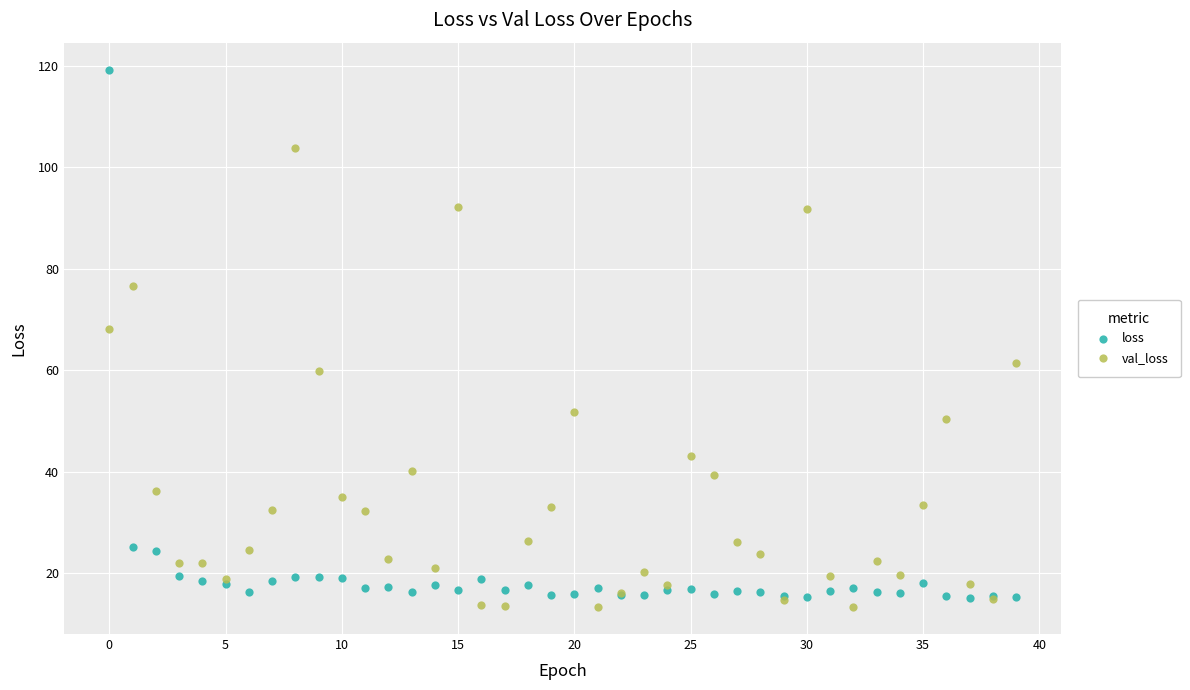

Across all series, what Y value is closest to 66?

68.2